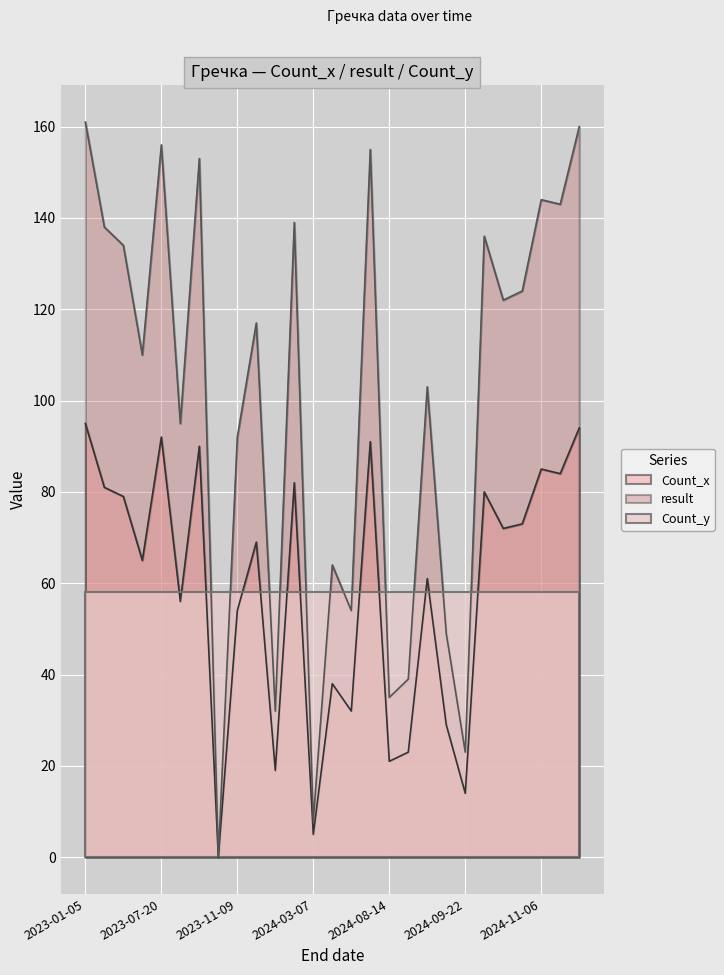

In result, how many points are lower than both neighbors (excluding endpoints)?

10